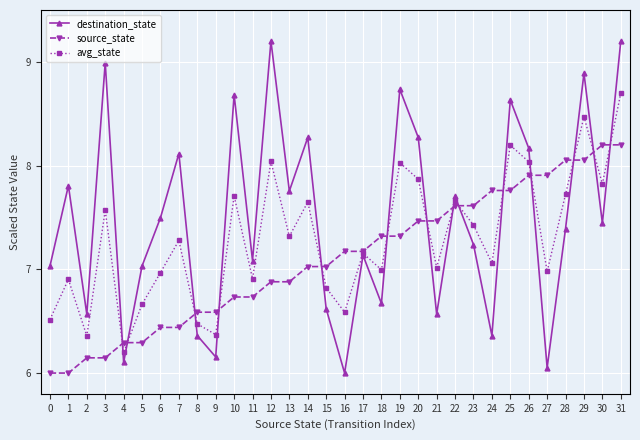

Rank the series by their maximum value, from lowest to highest.

source_state, avg_state, destination_state